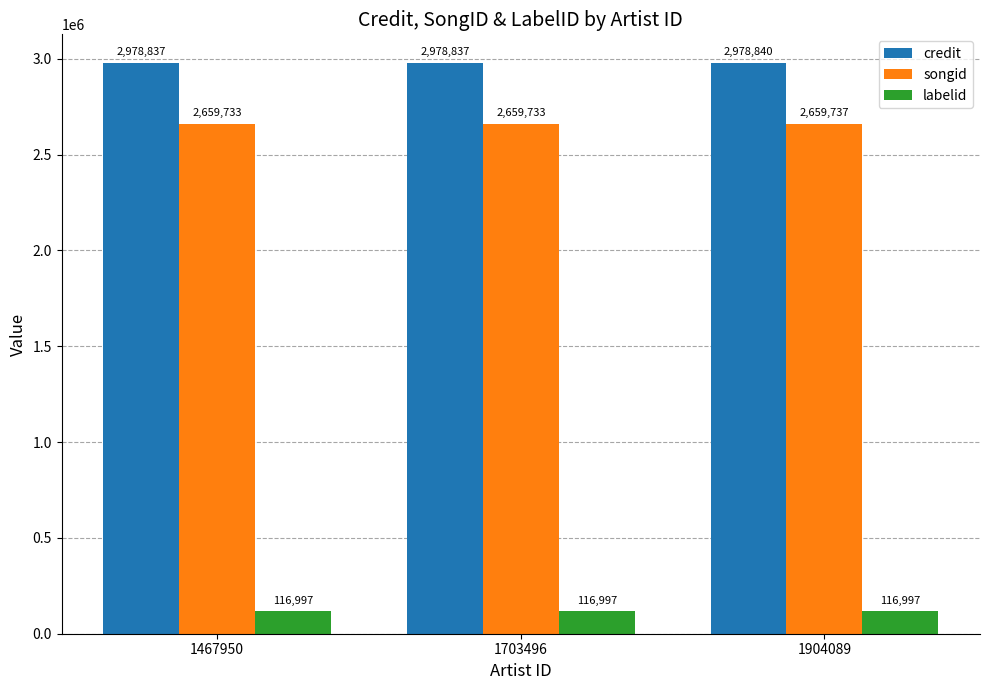

Which series has the largest total across all categories?

credit